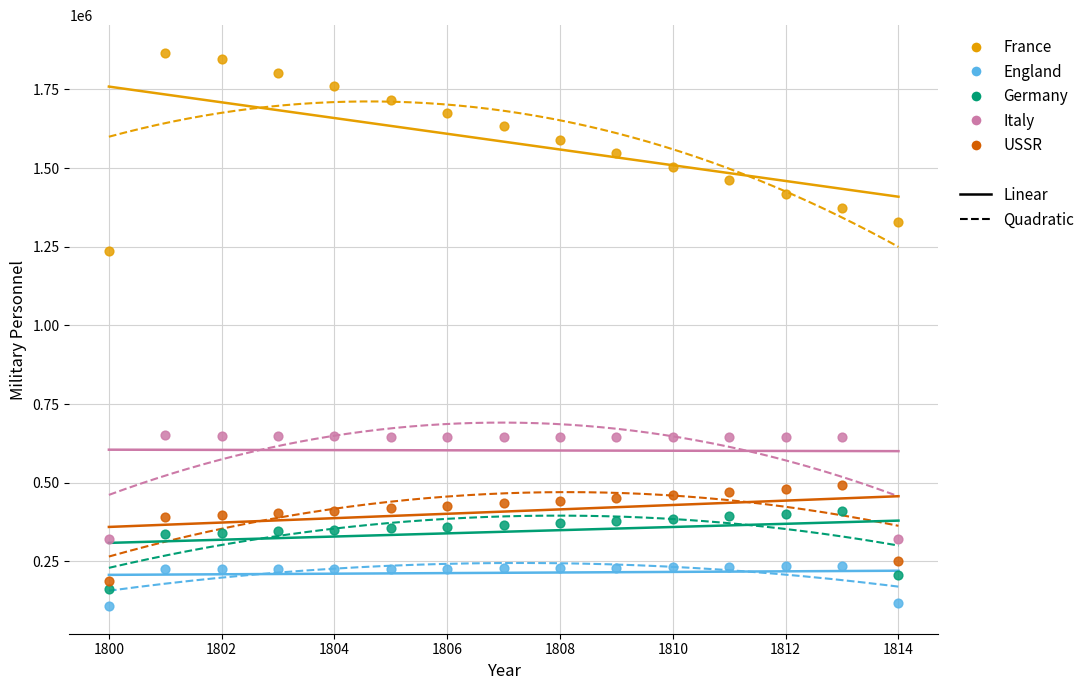

Across all series, what Y value is closest to 987355?

1235178.2